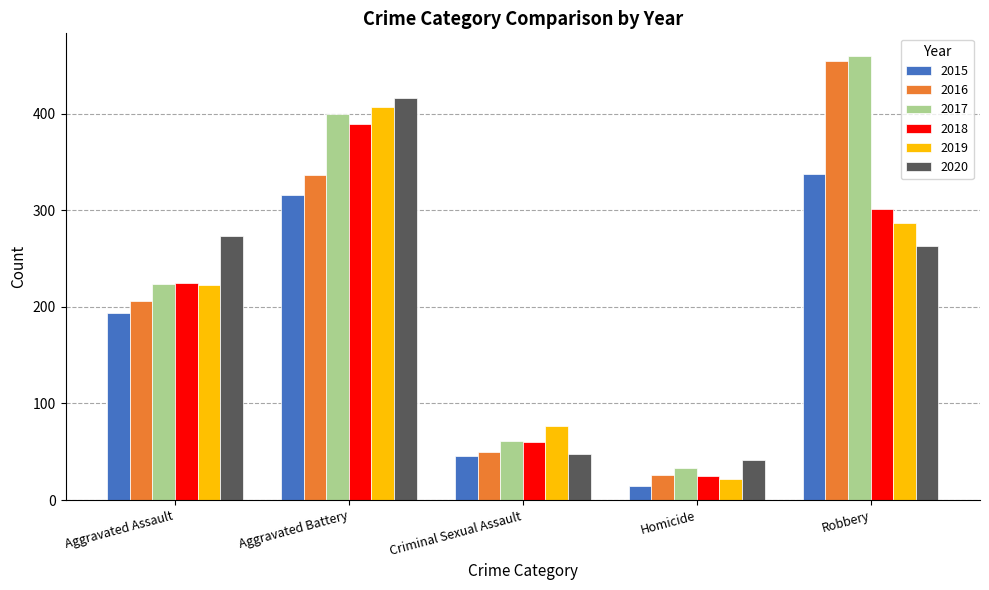

What is the total value across all series at Aggravated Assault?

1345